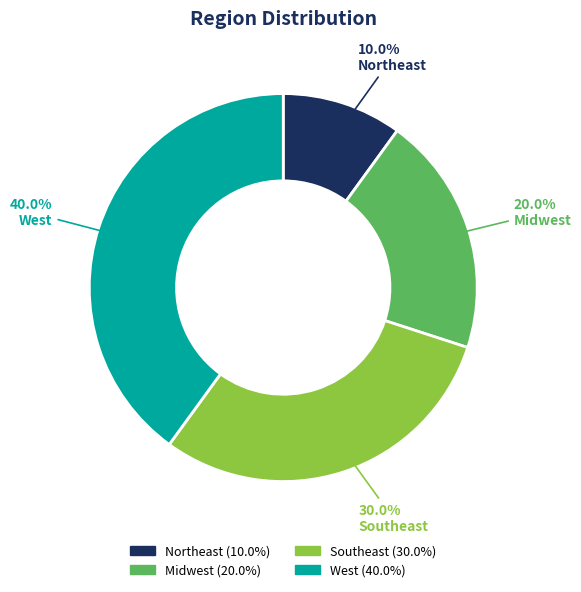

Count the number of slices in the pie.

4